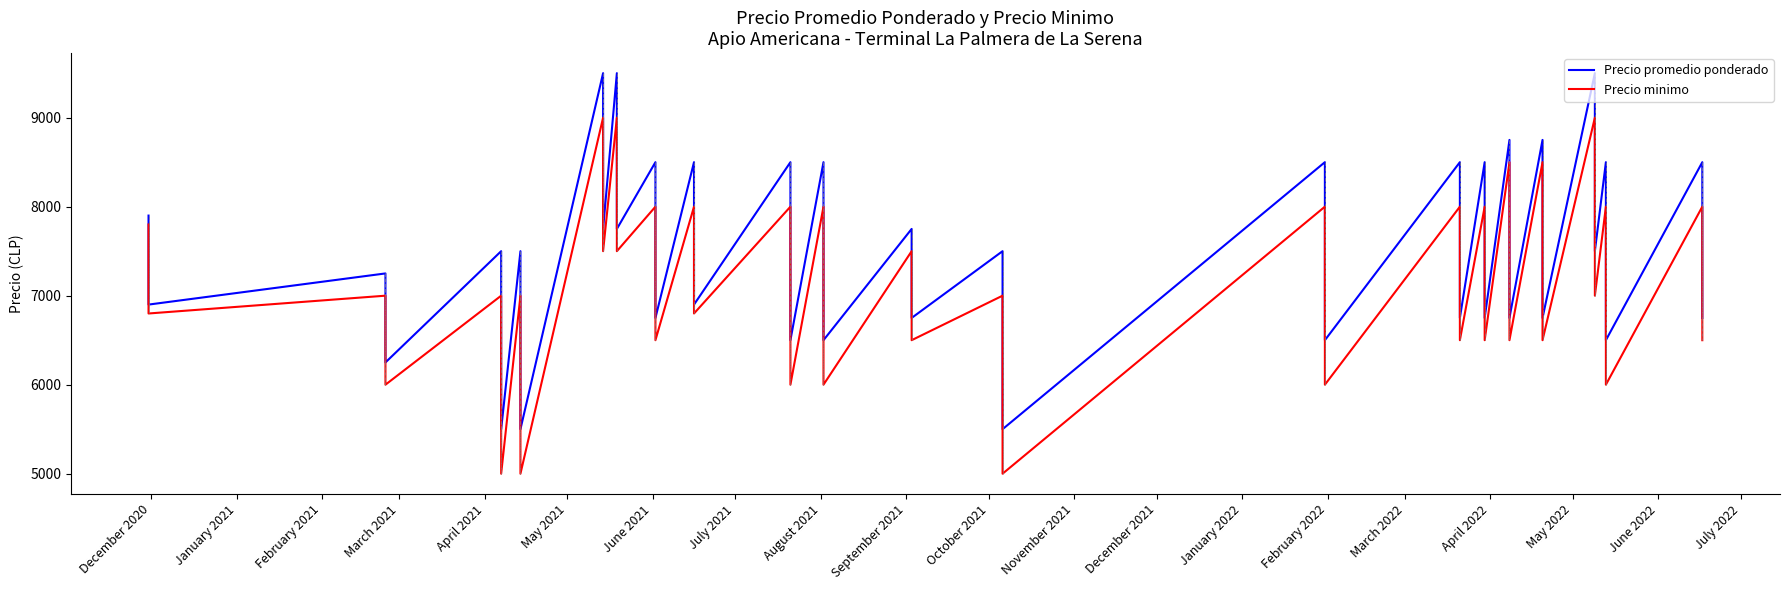

What is the average value of the Precio minimo series?

7135